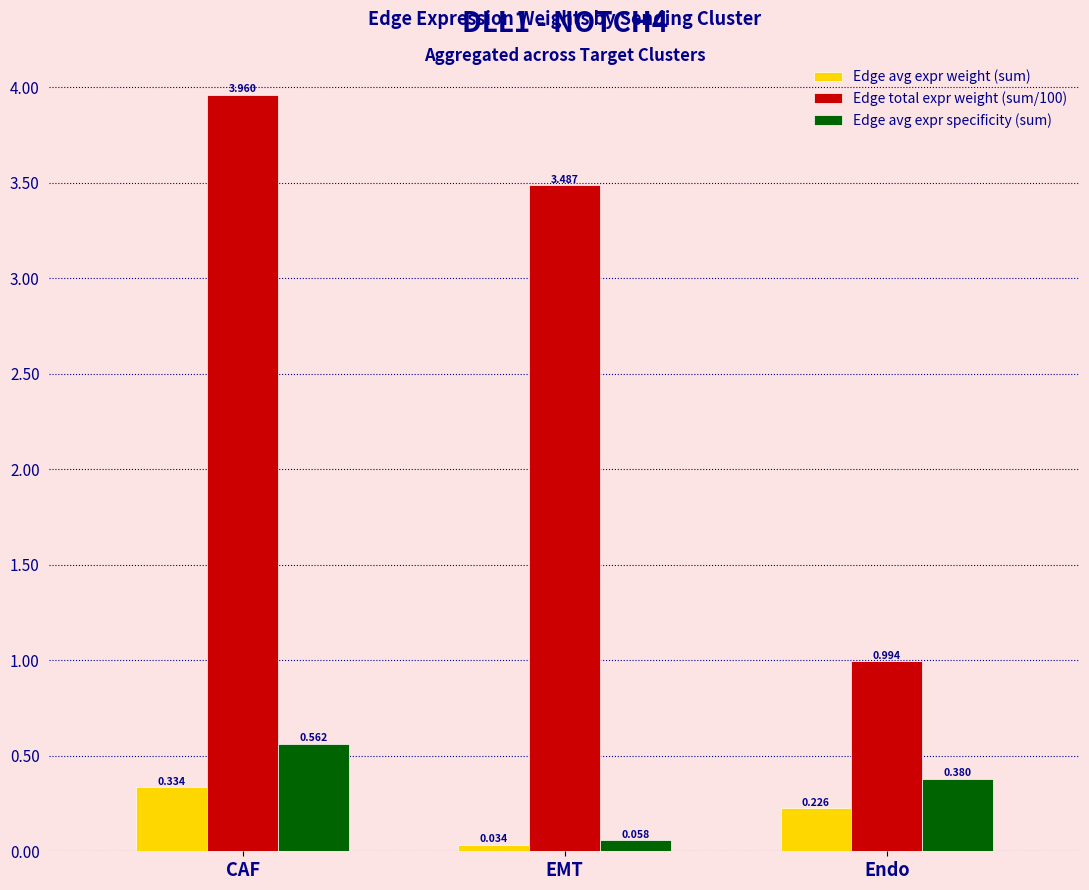

Which category has the lowest value across all series?

EMT